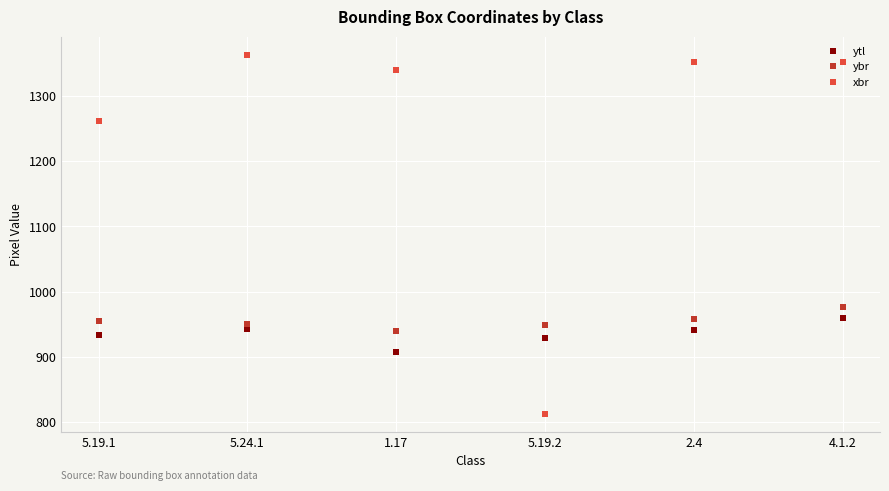

Where is the first local minimum for ybr?

1.17